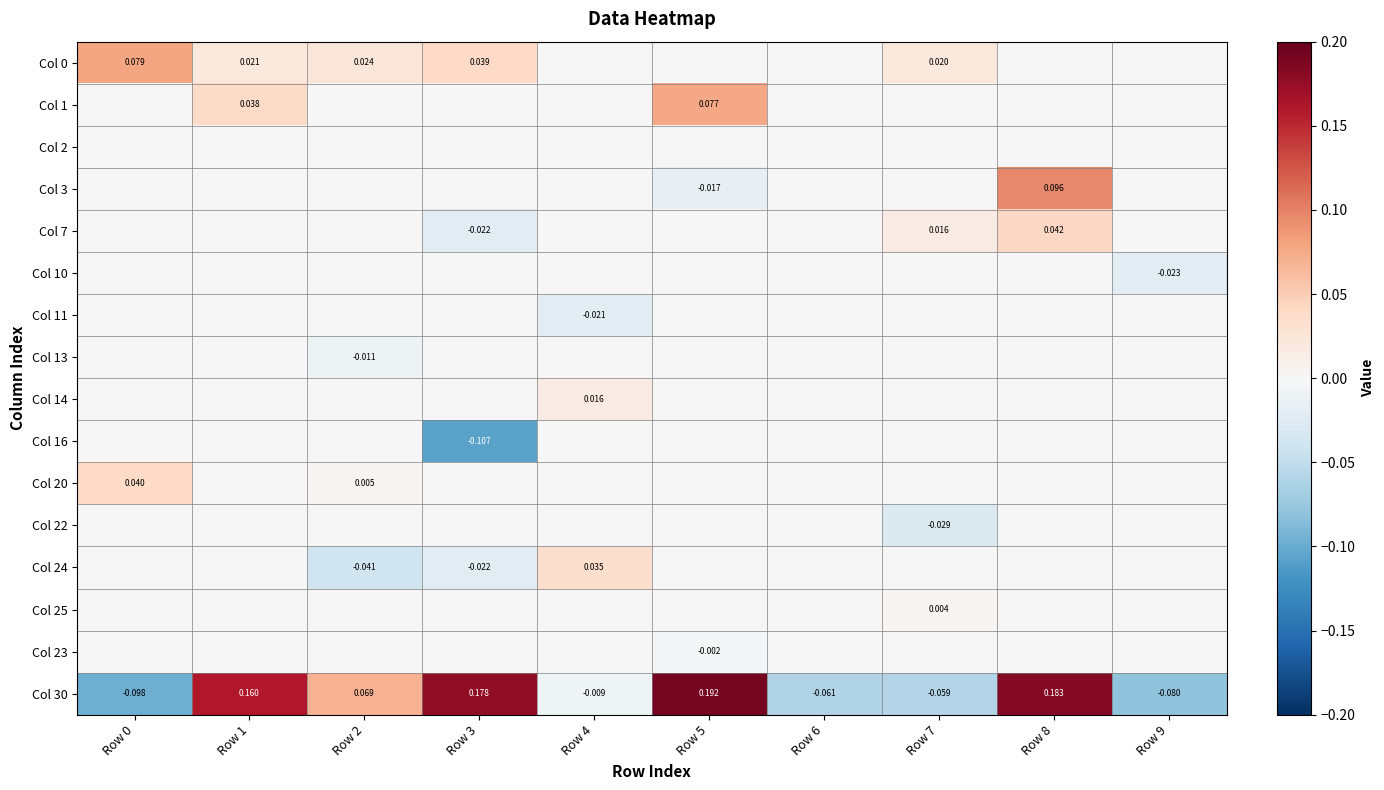

Which has a higher value, Row 1 or Row 0?

Row 0